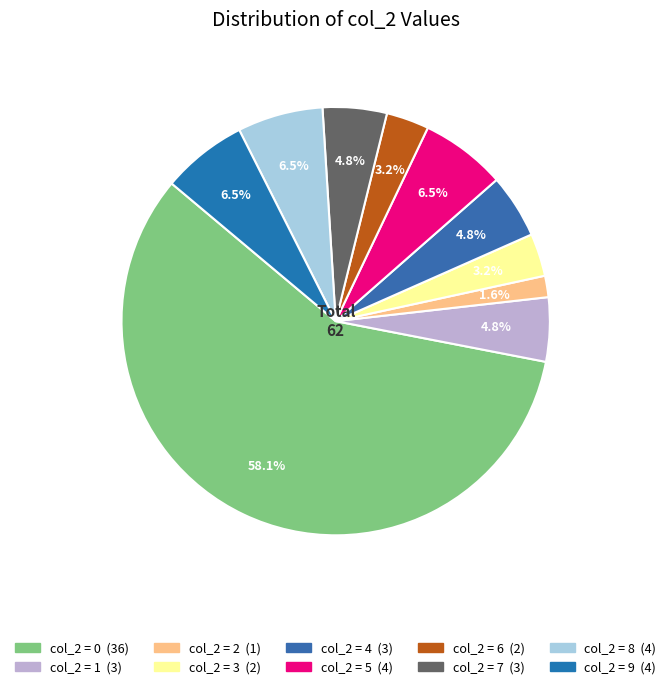

How many segments does this pie chart have?

10